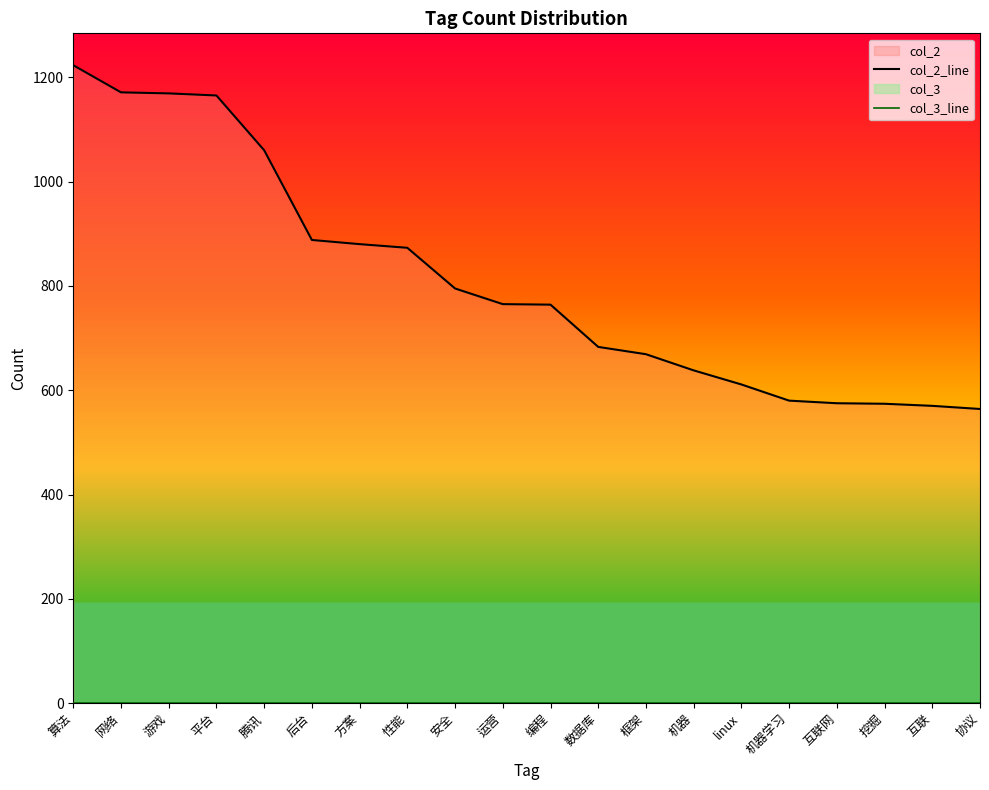

What is the maximum value shown in the chart?

1223